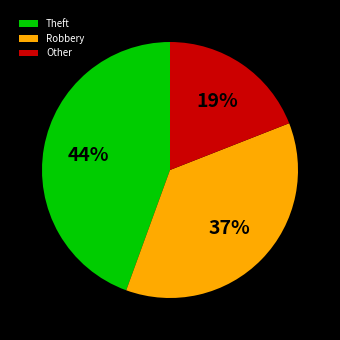

Does Theft account for over 50% of the chart?

No